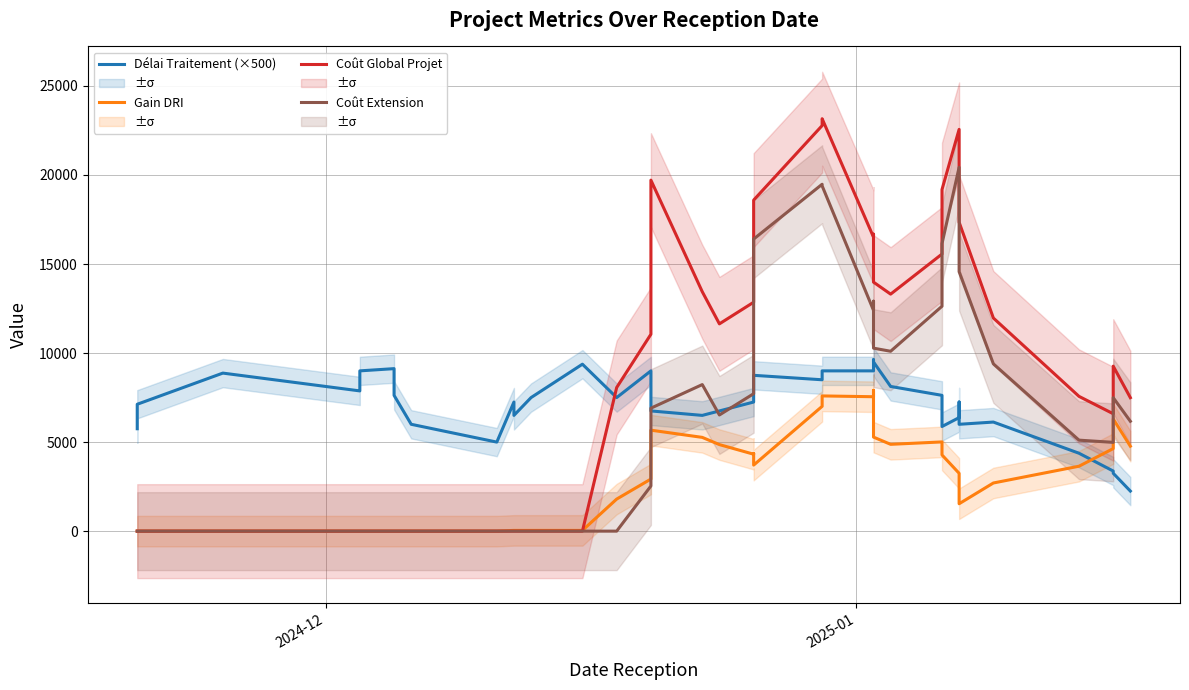

True or false: Coût Global Projet has a value of 22105.2 at 21.

False